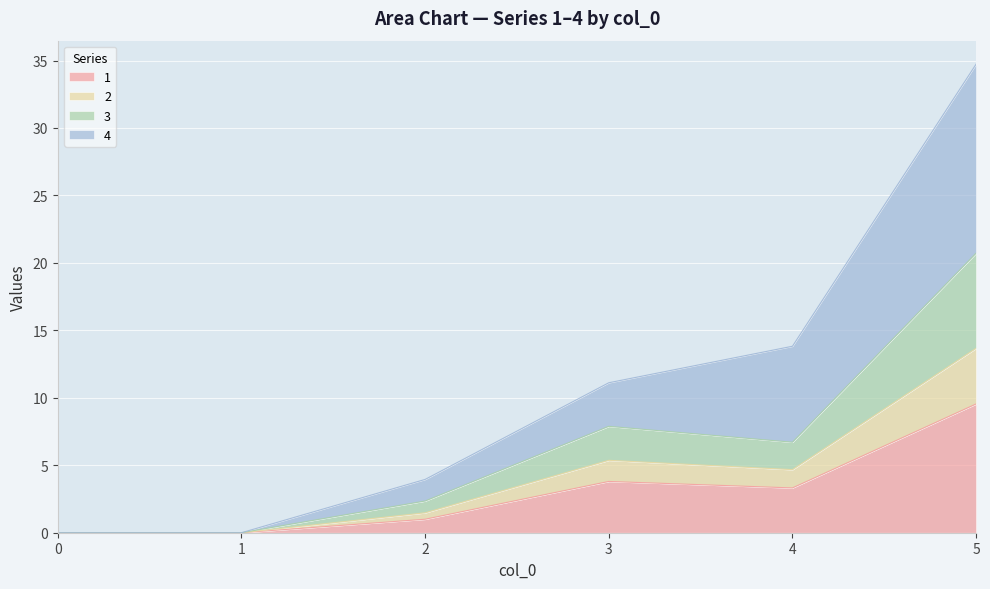

The 1 series shows 9.5 at 5. True or false?

True